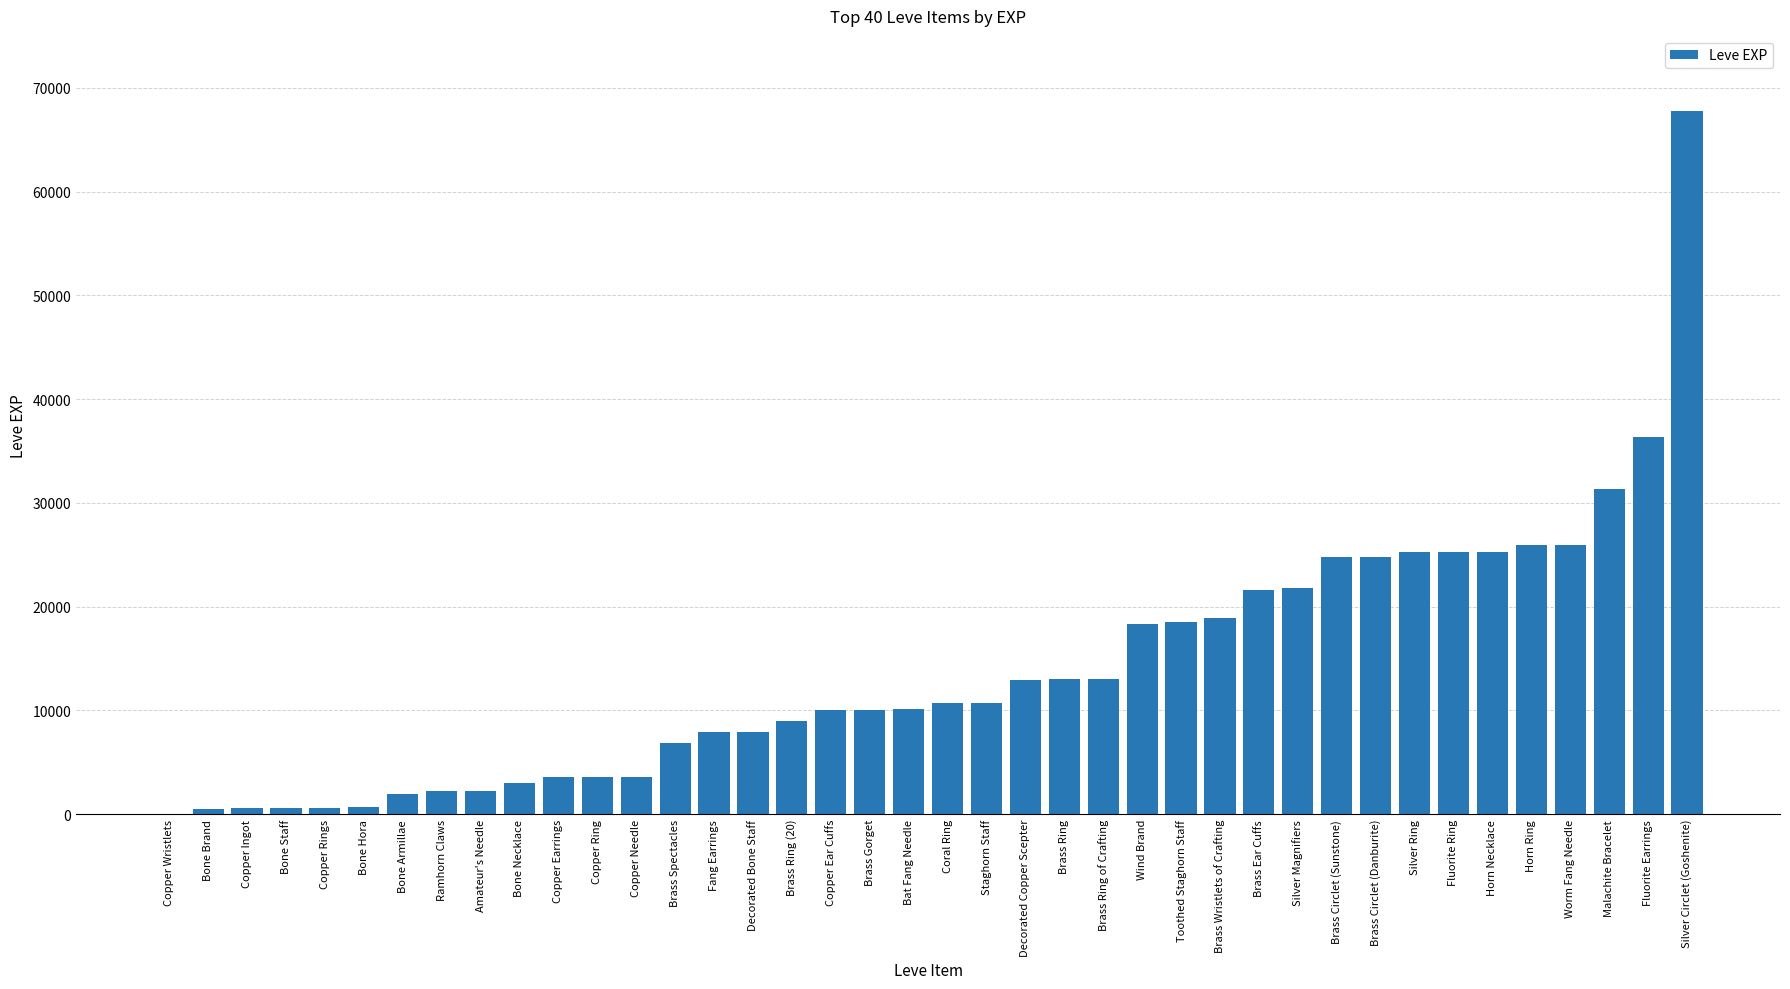

What is the sum of the values at Toothed Staghorn Staff and Horn Necklace?

43740